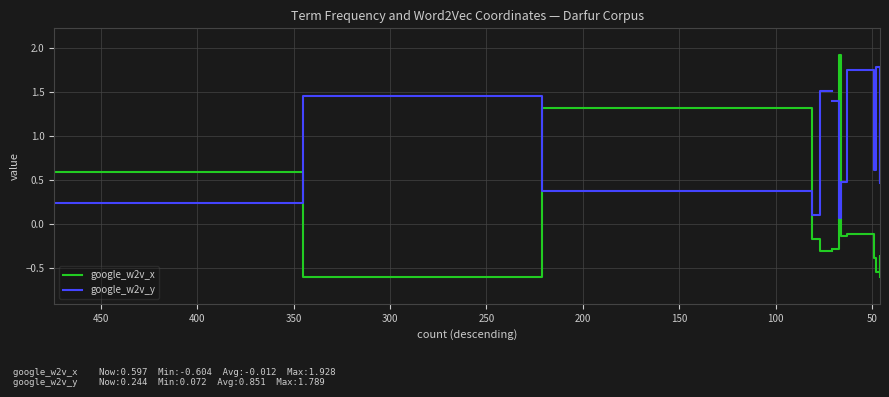

At how many categories does at least one series exceed 0?

14